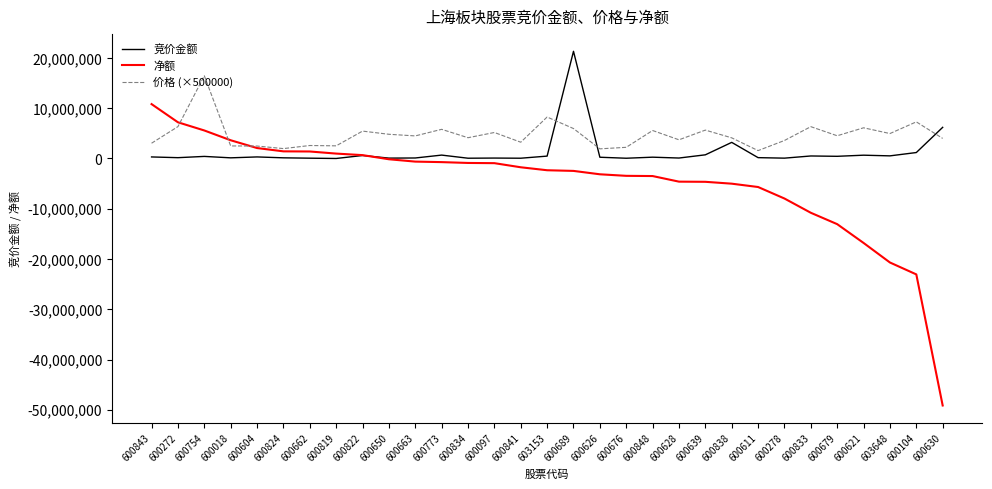

List the series in order of their overall mean, lowest first.

净额, 竞价金额, 价格 (×500000)